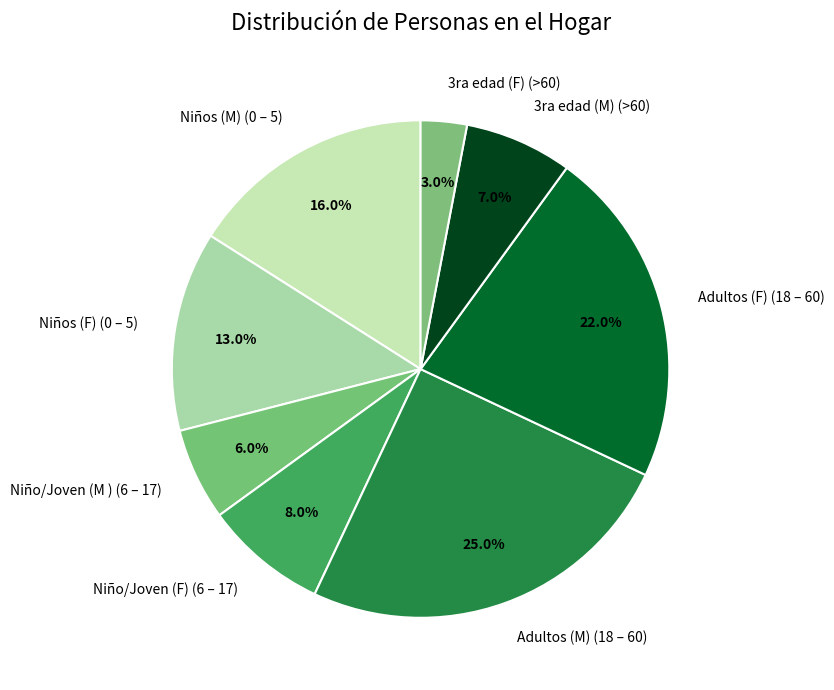

To the nearest percent, what is the difference between the largest and smallest slice percentages?

22%